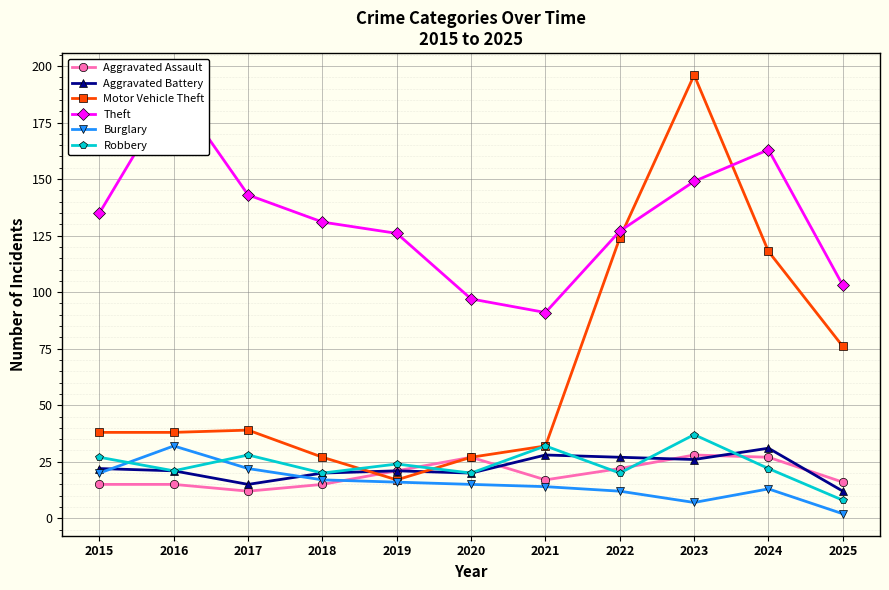

What is the smallest value displayed?

2